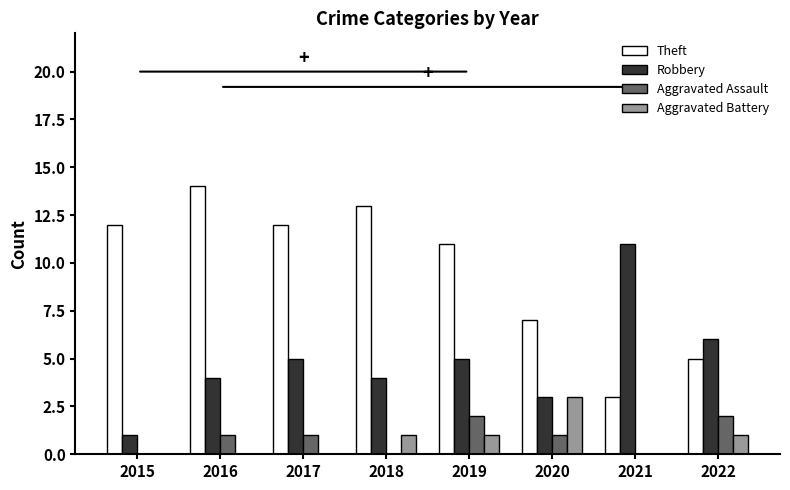

What is the average value of the Aggravated Battery series?

1